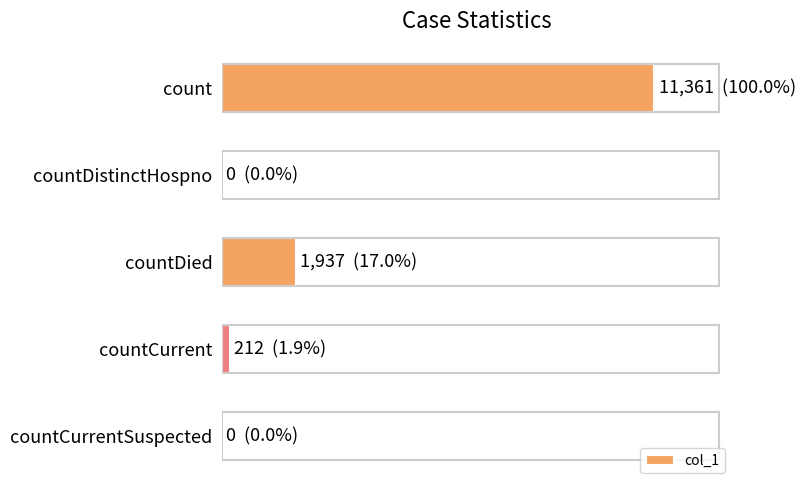

Are the bars horizontal?

Yes